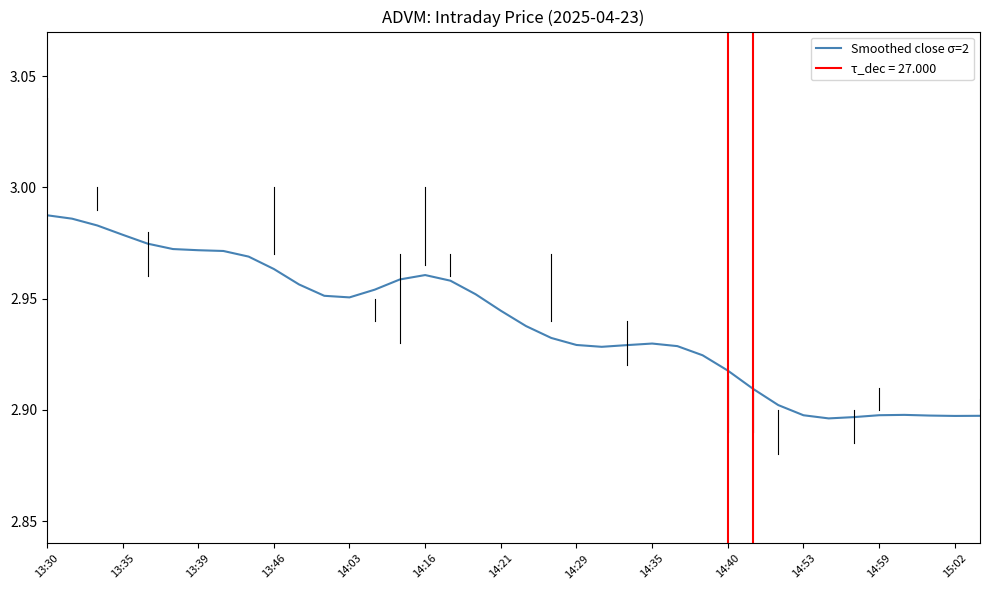

What is the ratio of the value at 23 to the value at 33?

1.0